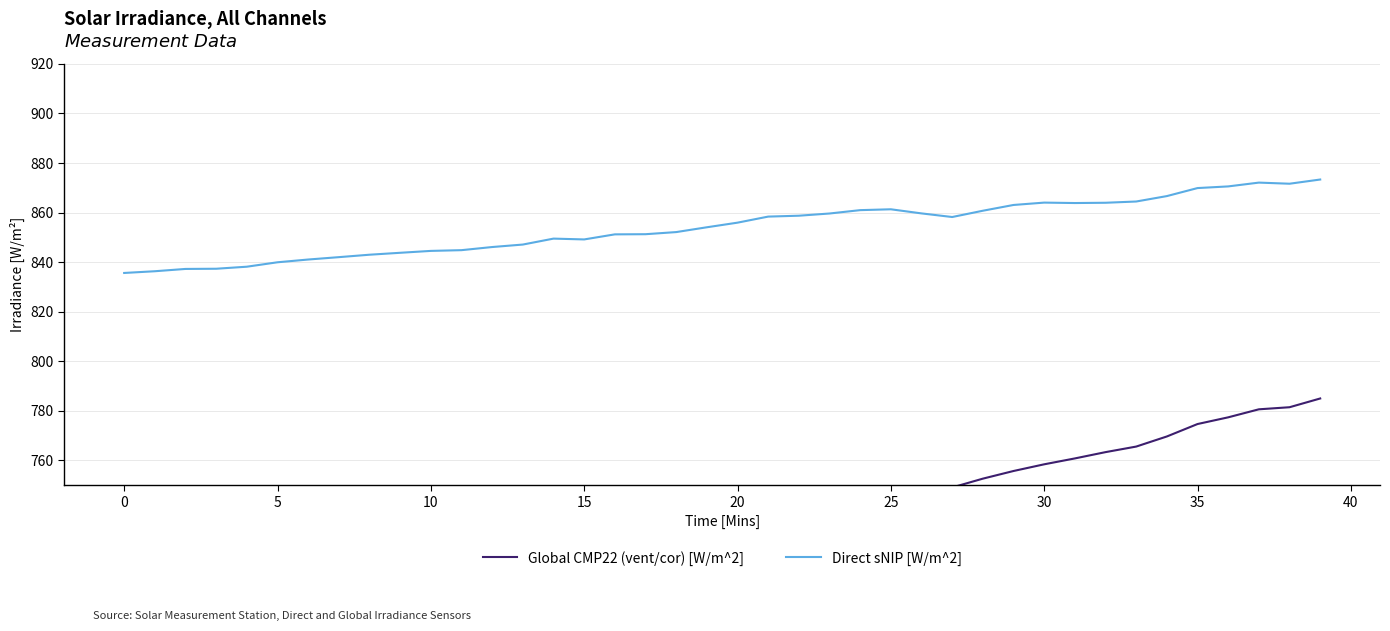

At which label does Direct sNIP [W/m^2] first exceed 855?

20